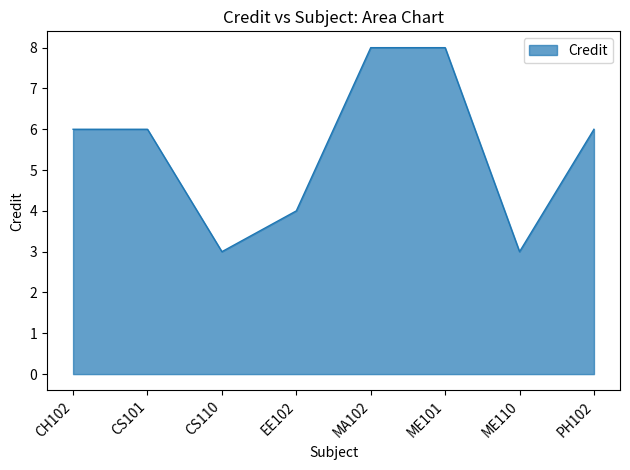

Count the values in the range 4 to 8.

6